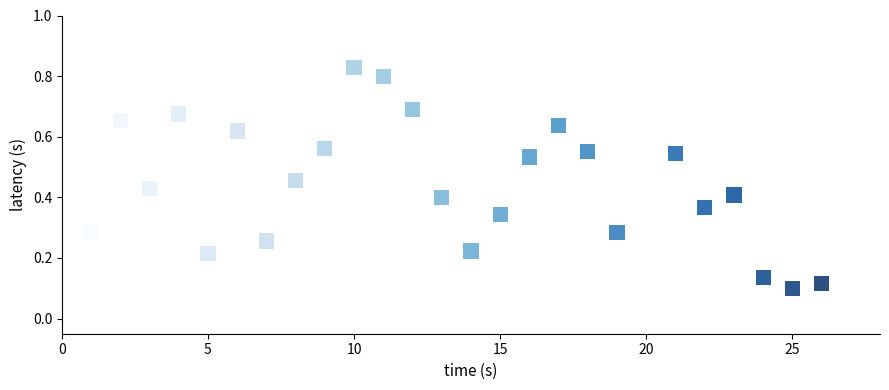

What is the range of X values (max minus min)?

25.0